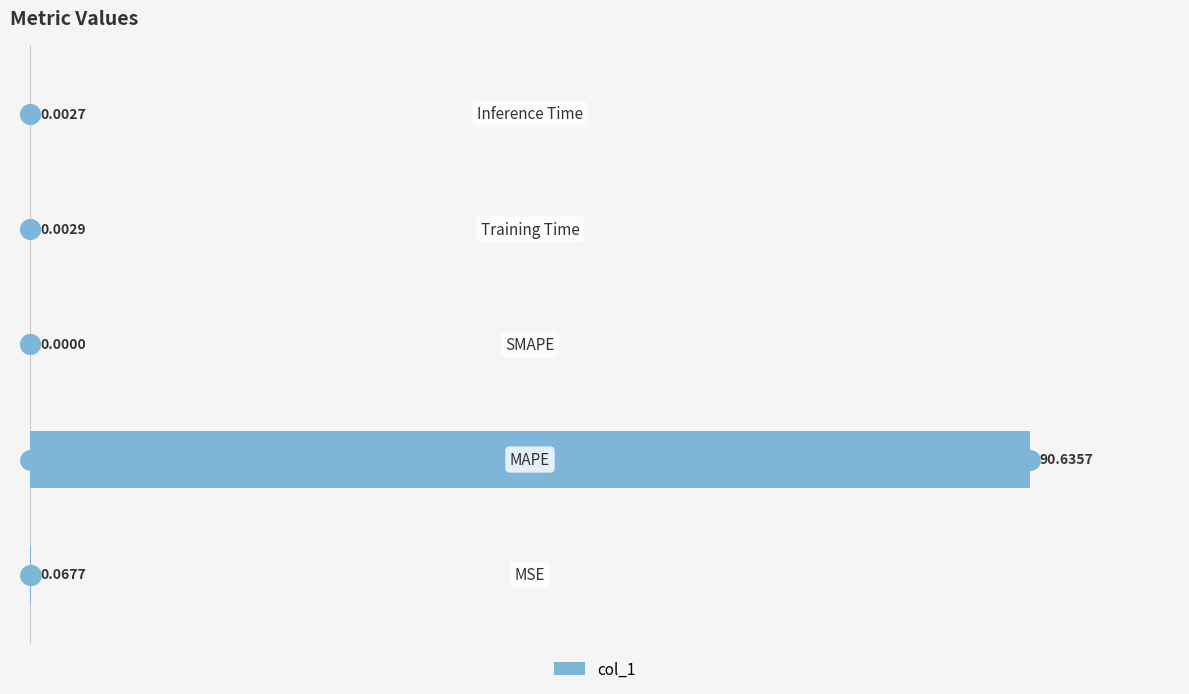

What is the sum of all values?

90.7